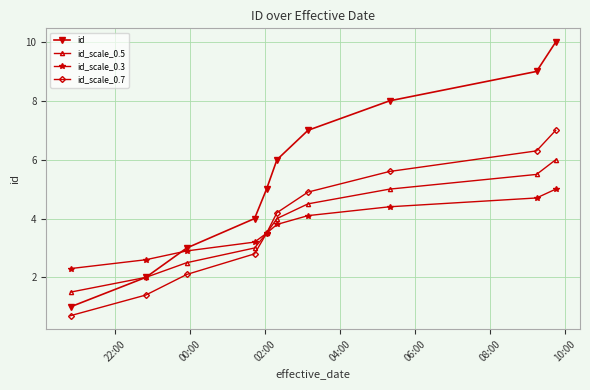

Count the id_scale_0.5 values in the range 2 to 5.

7